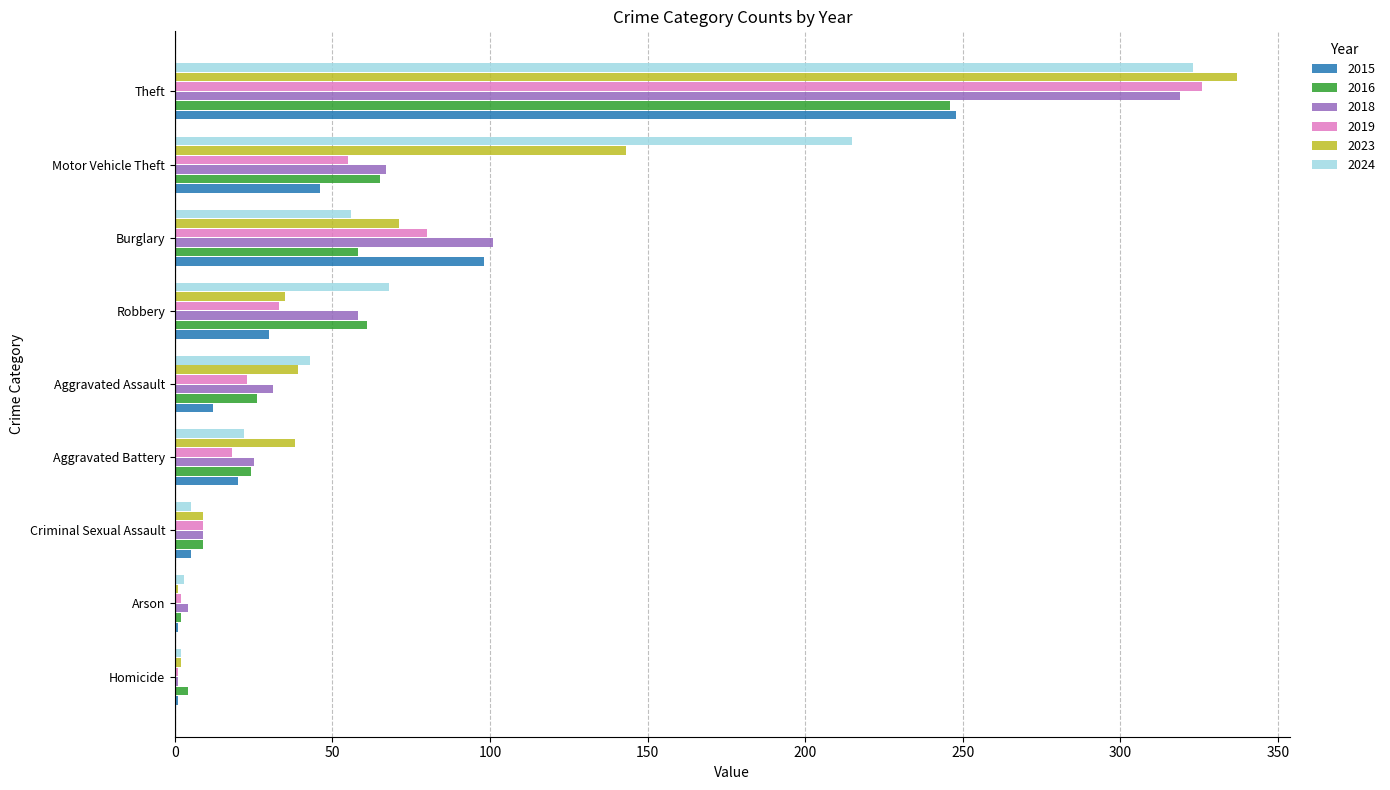

Where is 2024 nearest to the value 162?

Motor Vehicle Theft